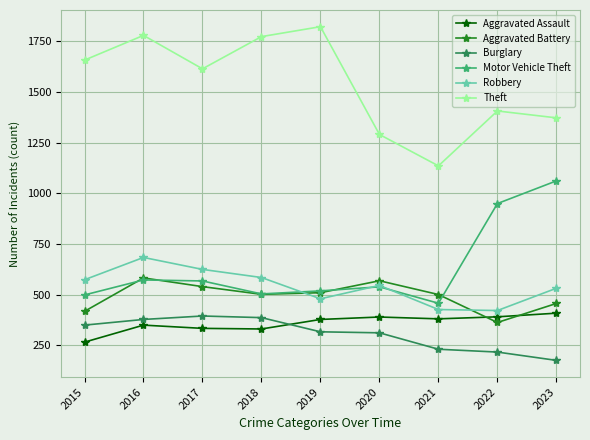

How many lines are shown in the chart?

6